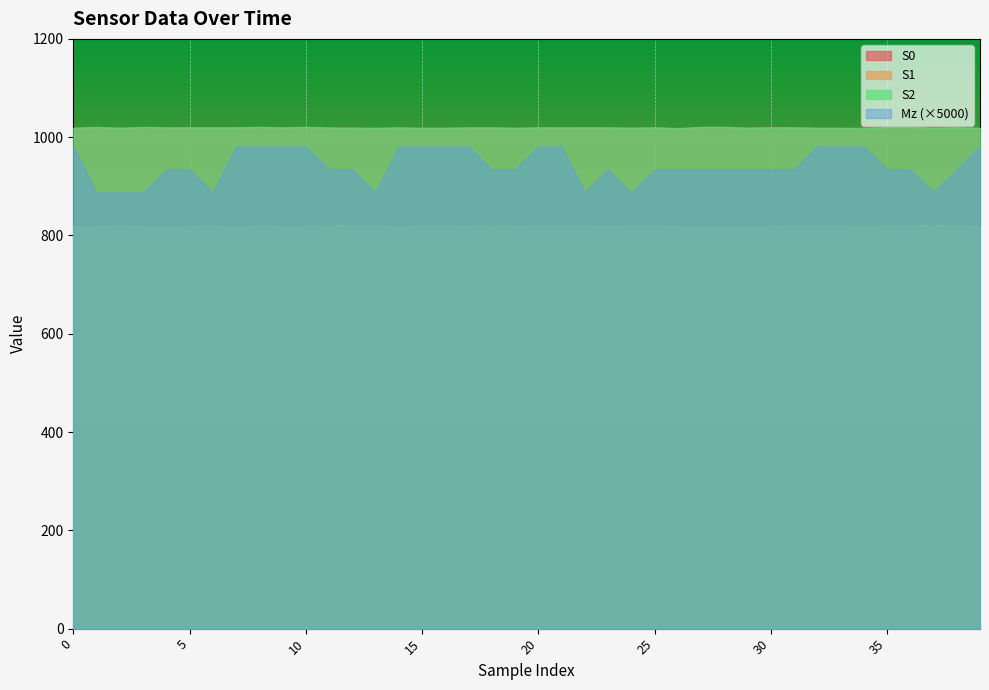

What is the difference between the highest and lowest values at 38?

1019.8